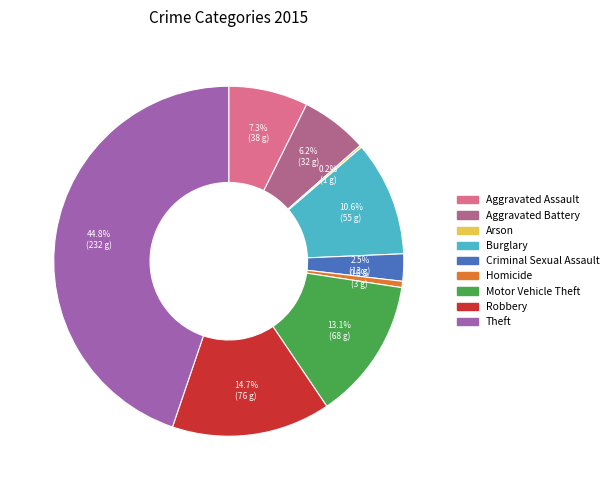

Which slice is the largest?

Theft